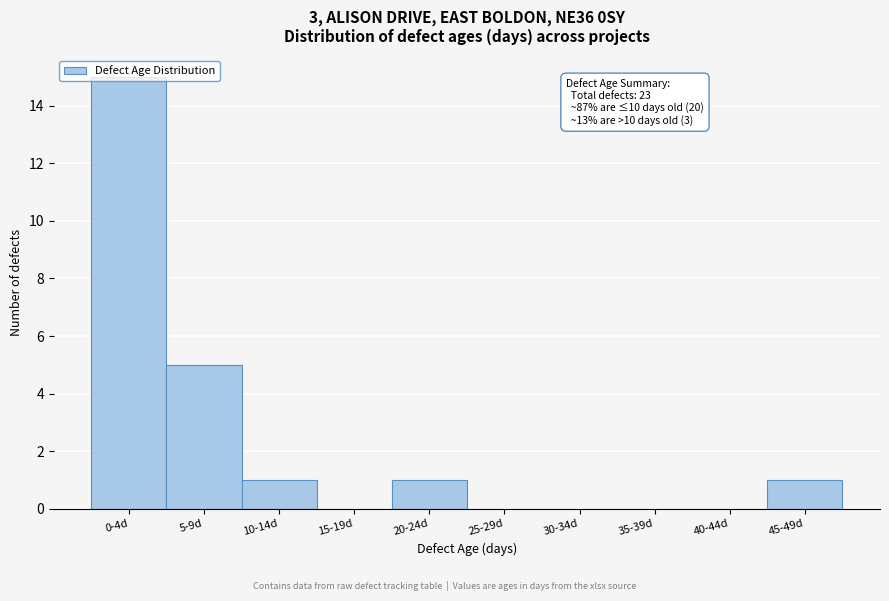

Approximately how many times larger is the value at 5-9d compared to 20-24d?

5.0